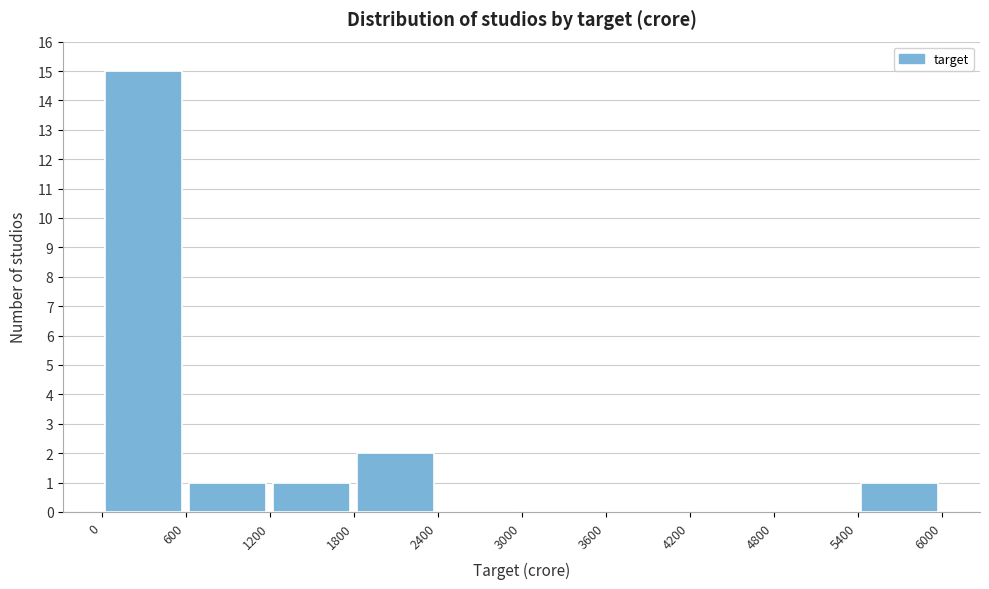

How tall is the bar that spans 600 to 1200 on the x-axis? The values are not printed on the chart, so give them approximately, as read against the axis.

1